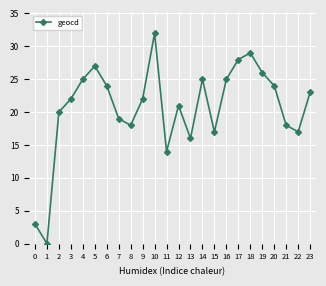

The chart shows a value of 44 at 14. True or false?

False